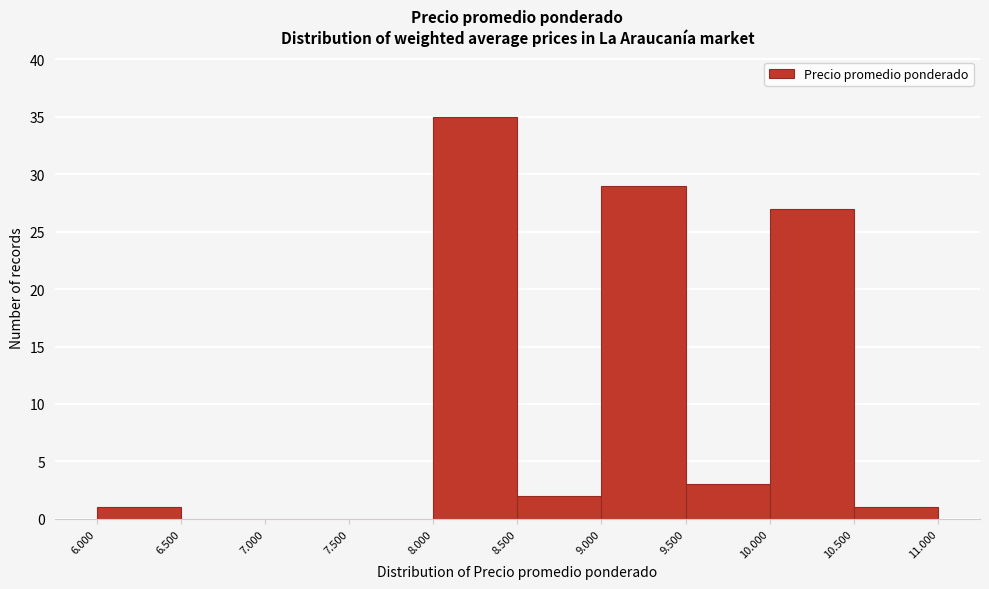

Reading left to right, extract all data points from this chart.

6.000=1	6.500=0	7.000=0	7.500=0	8.000=35	8.500=2	9.000=29	9.500=3	10.000=27	10.500=1